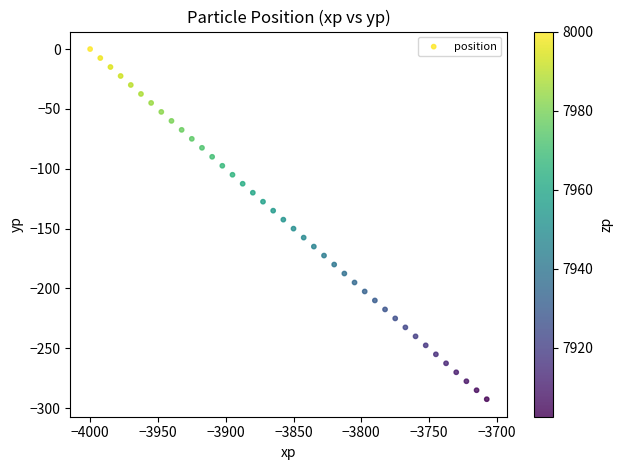

What is the range of Y values (max minus min)?

292.5